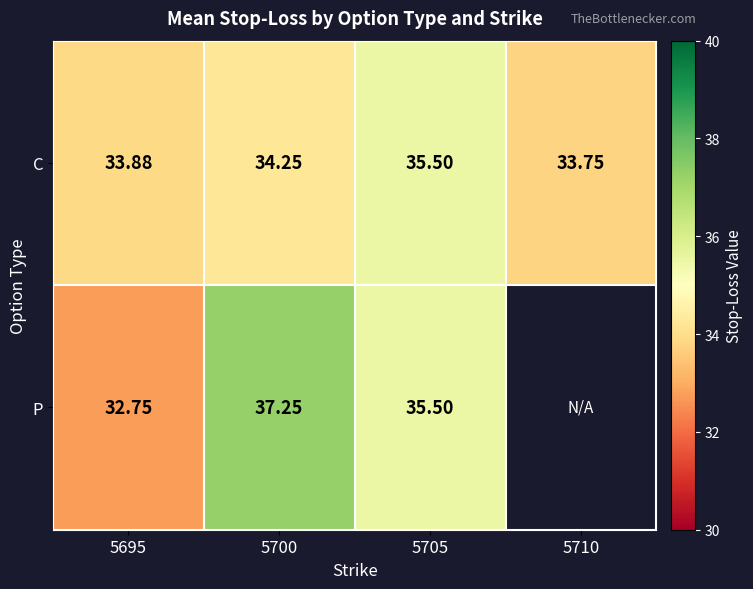

At 5695, list the series in order from largest to smallest.

C, P